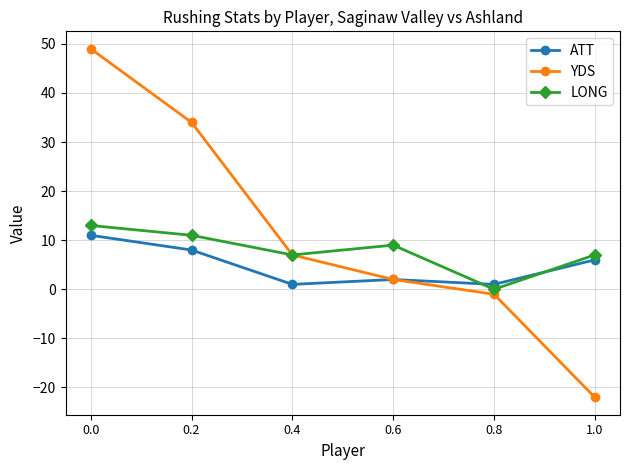

At which category does ATT reach its first local peak?

0.6